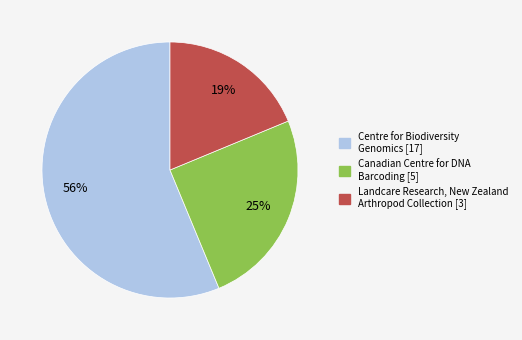

What is the smallest slice in the pie chart?

Landcare Research, New Zealand Arthropod Collection [3]